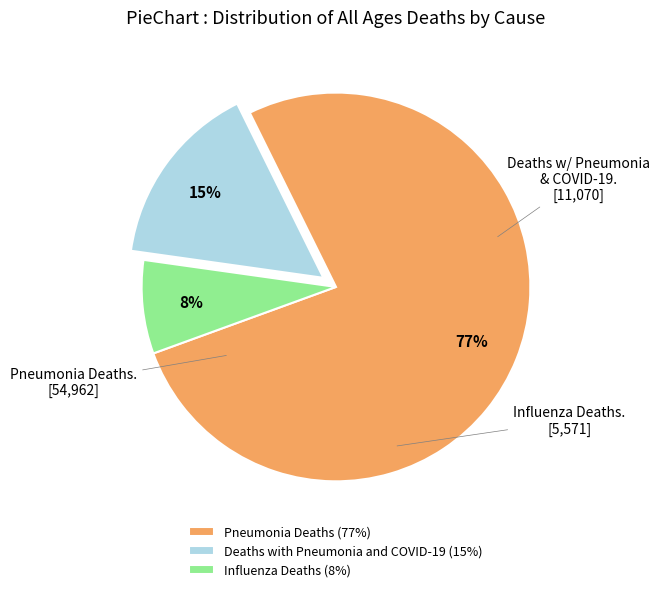

Which slice is the smallest?

Influenza Deaths